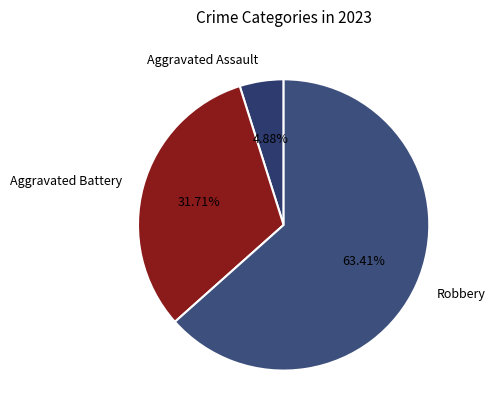

What is the smallest slice in the pie chart?

Aggravated Assault